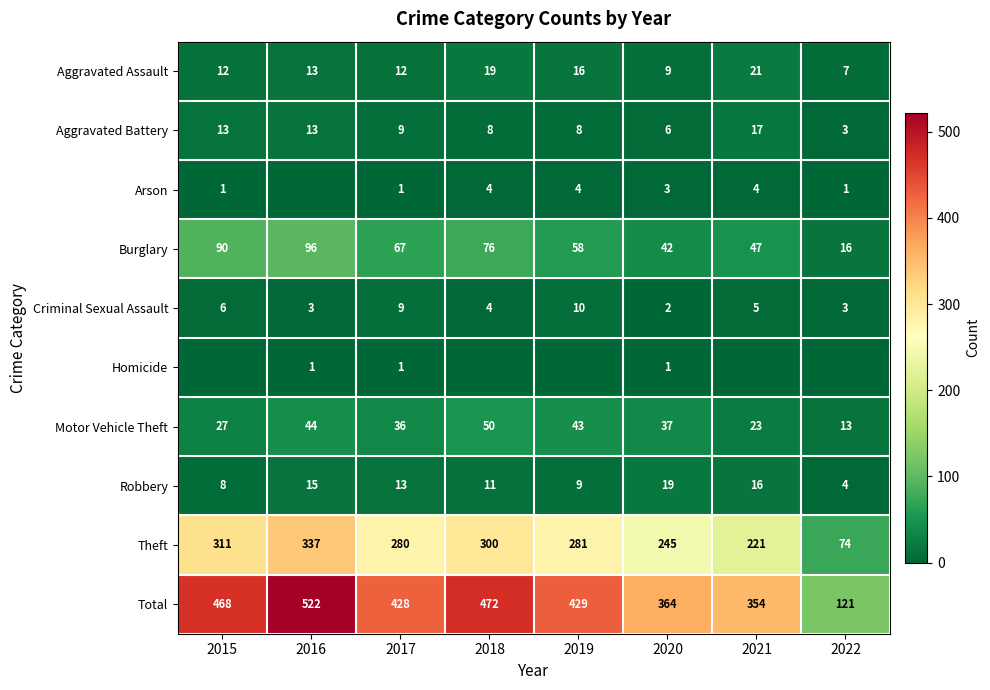

What is the sum of the Arson values at 2018 and 2022?

5